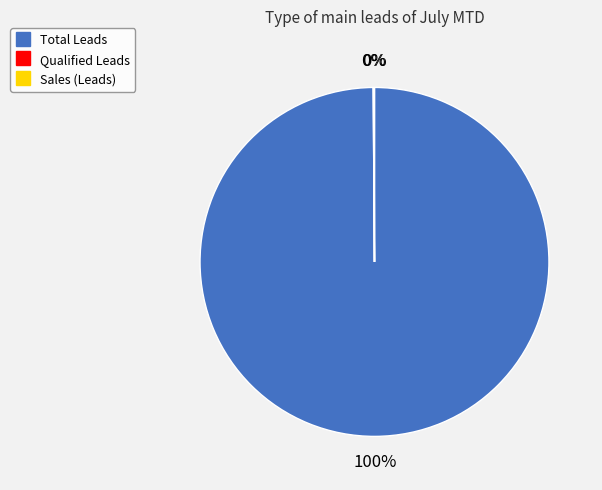

Which category has the biggest portion of the pie?

Total Leads